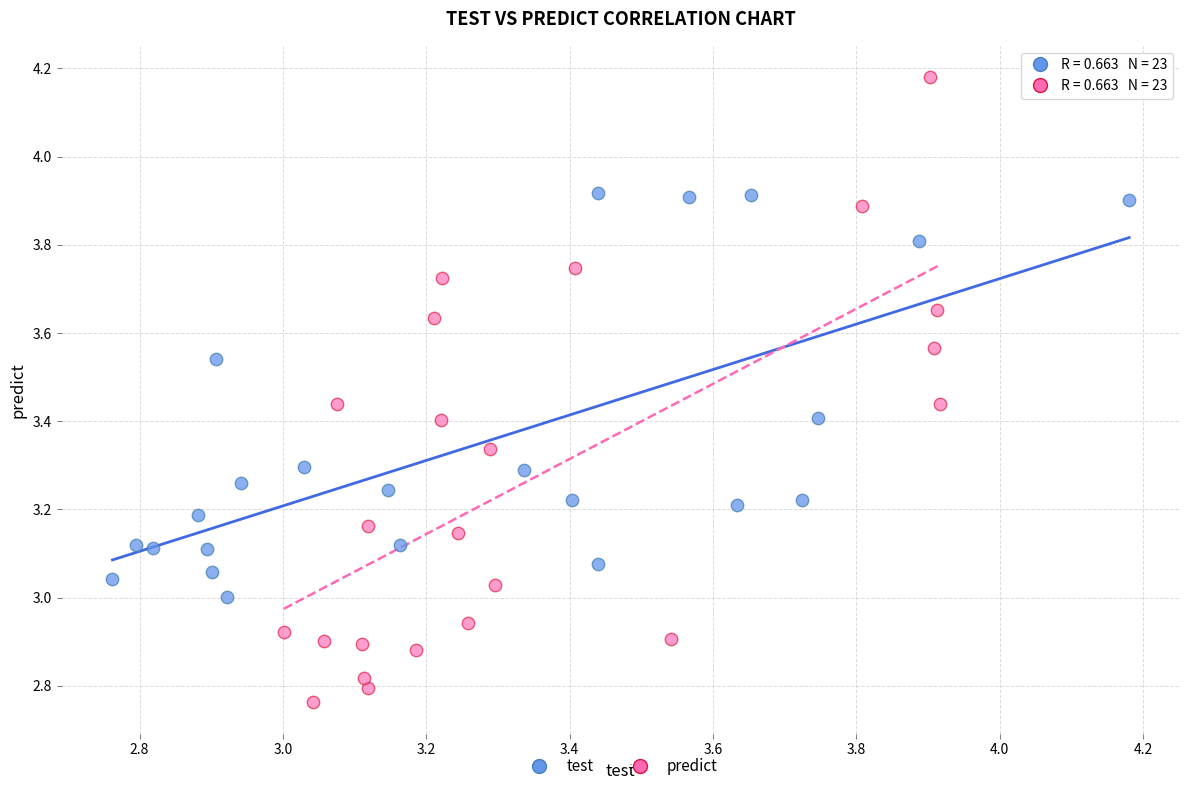

Which series contains the lowest Y value?

predict